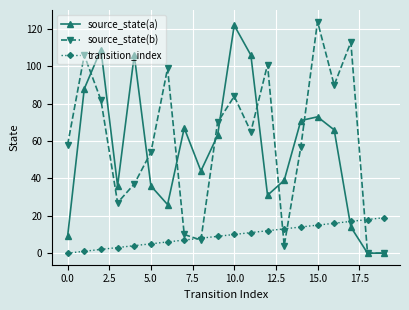

What is the highest value of the source_state(a) series?

122